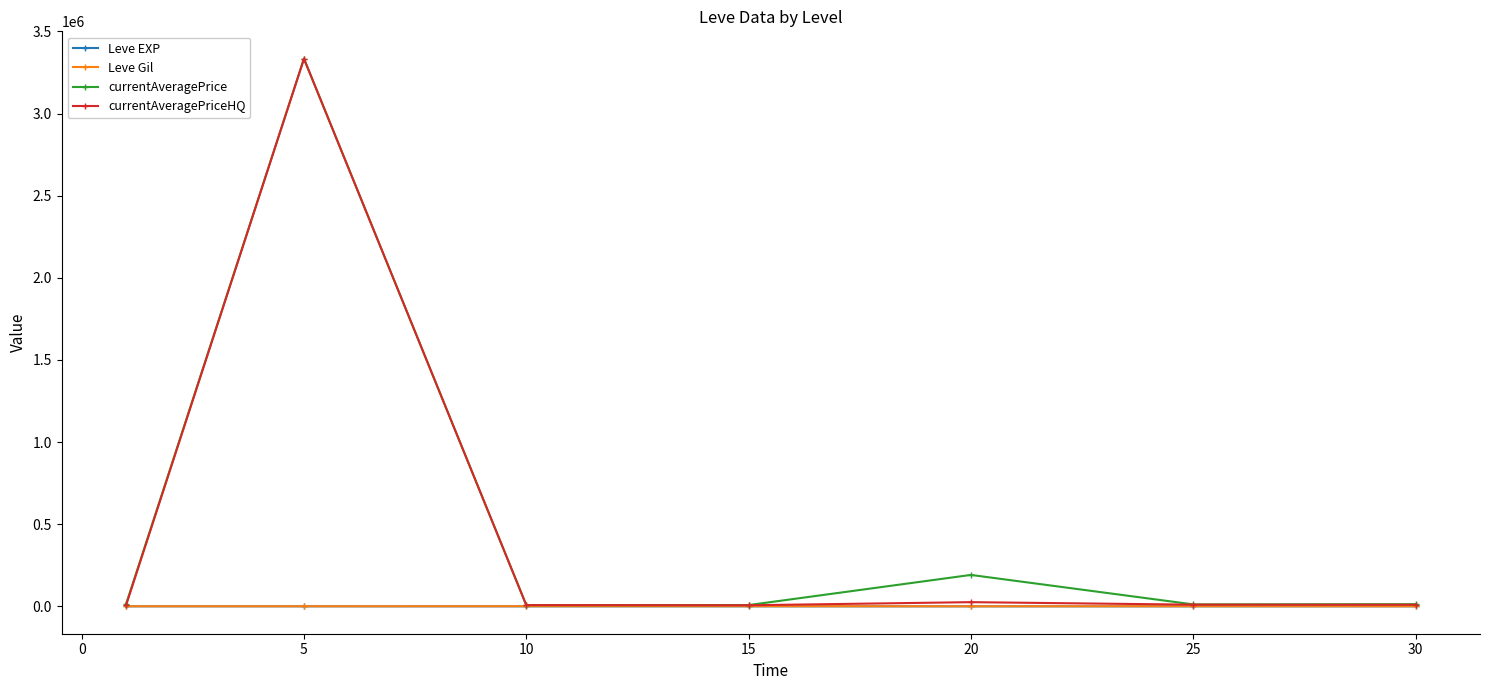

What is the difference between the maximum and minimum values in the Leve Gil series?

510.0